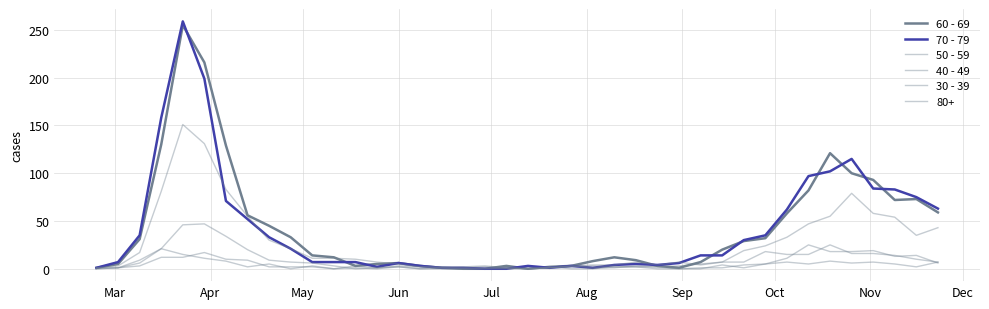

Is this an area chart (filled region under the line)?

No